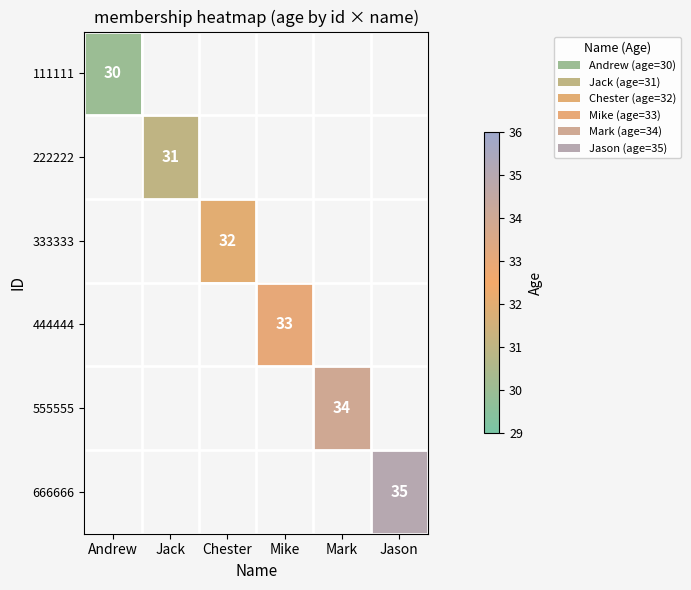

Between Chester and Mark, which is larger?

Mark